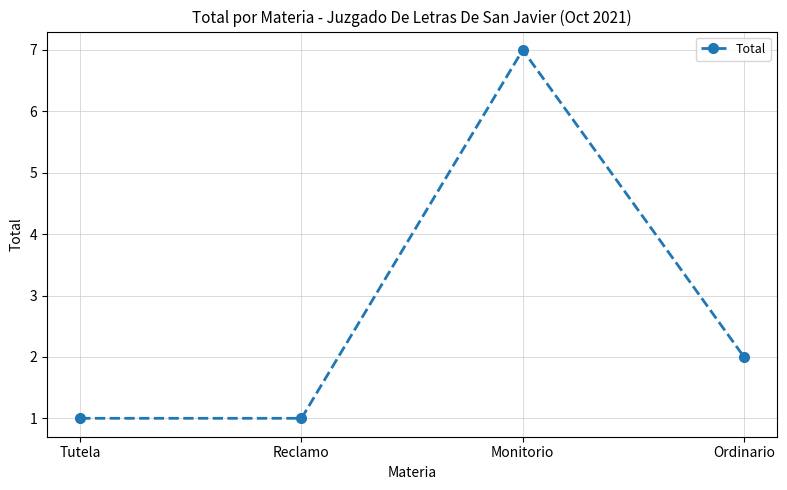

What is the sum of all values?

11